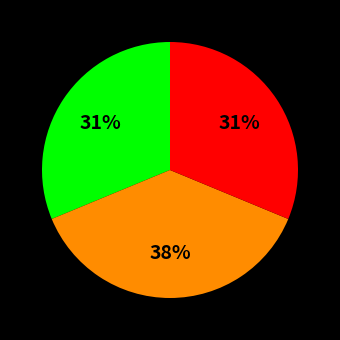

To the nearest percent, what is the average slice percentage?

33%